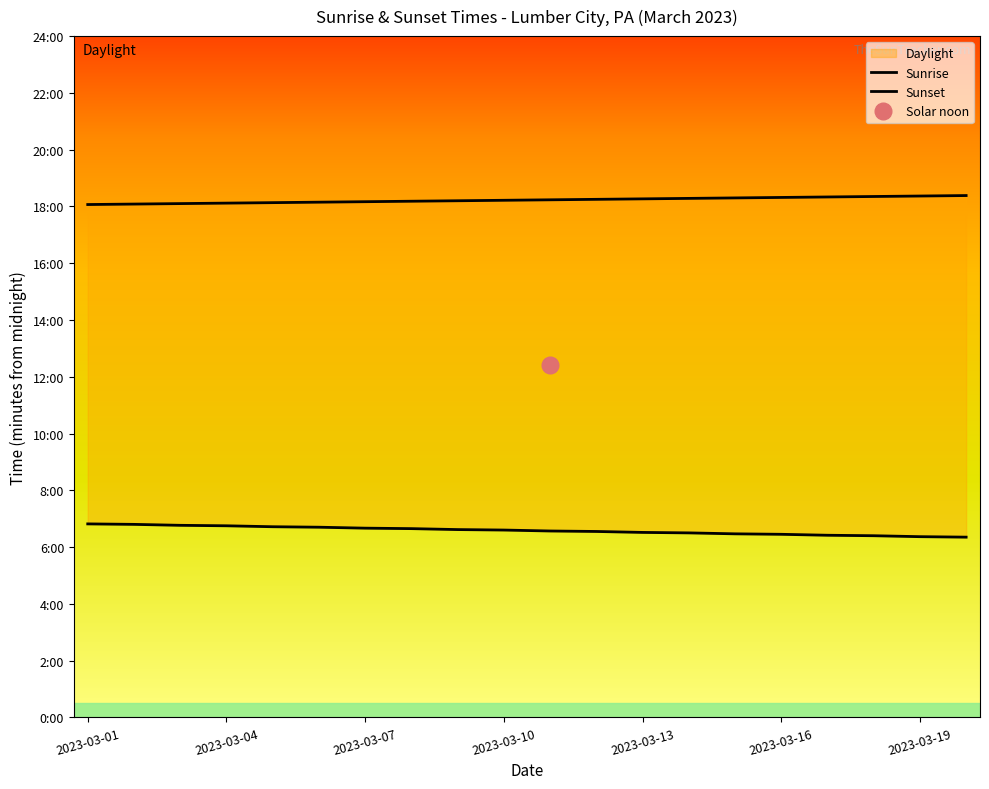

Is this an area chart (filled region under the line)?

No